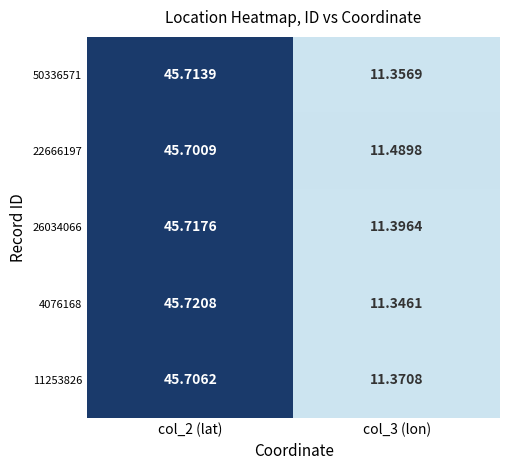

Is the value of 11253826 at col_2 (lat) greater than the value of 26034066 at col_2 (lat)?

No